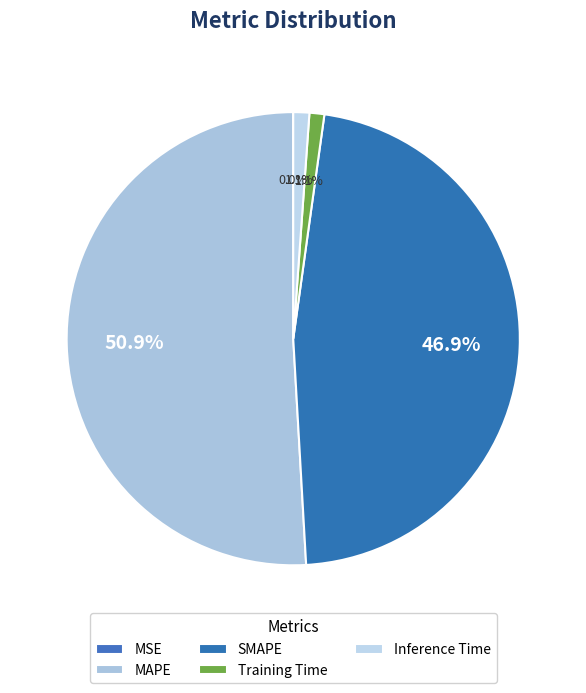

Approximately how many times larger is the value at SMAPE compared to MAPE?

0.9